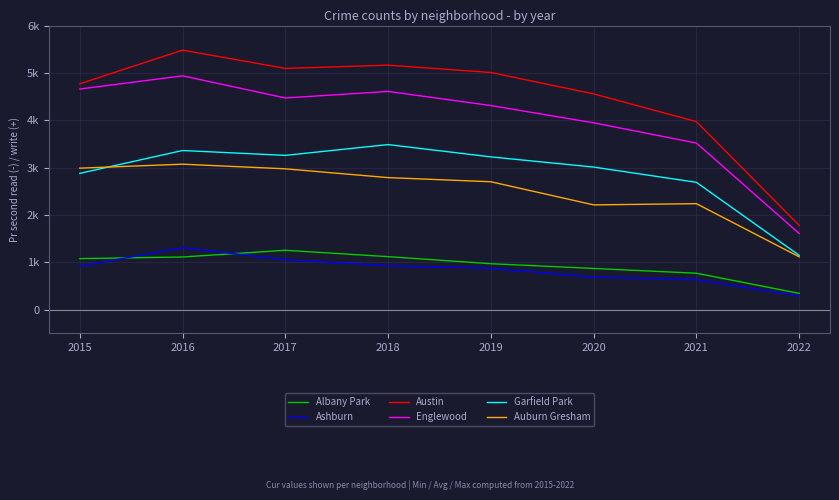

The Englewood series shows 4658 at 2015. True or false?

True